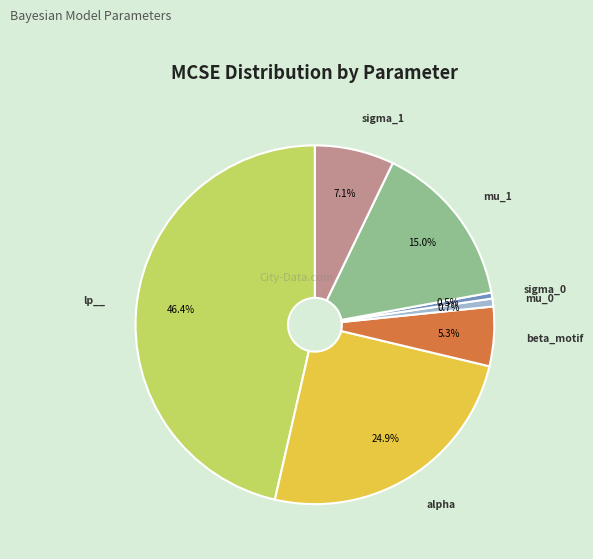

Between alpha and sigma_0, which is larger?

alpha